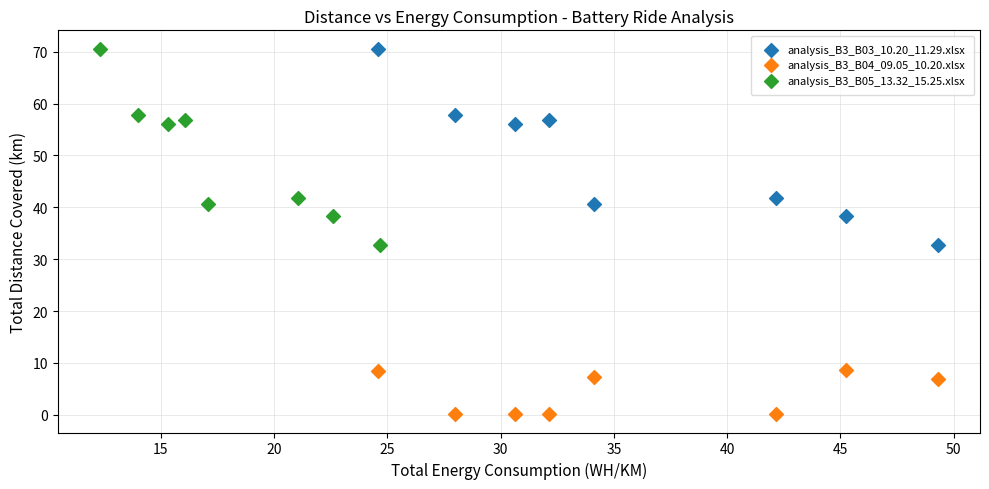

Which series contains the lowest Y value?

analysis_B3_B04_09.05_10.20.xlsx